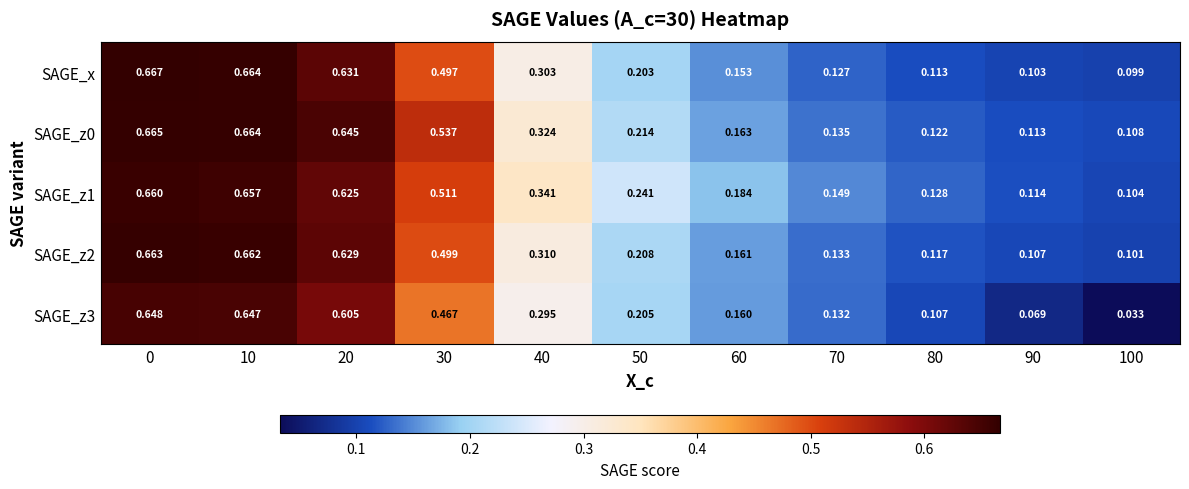

Which series changed the most between 10 and 80?

SAGE_x